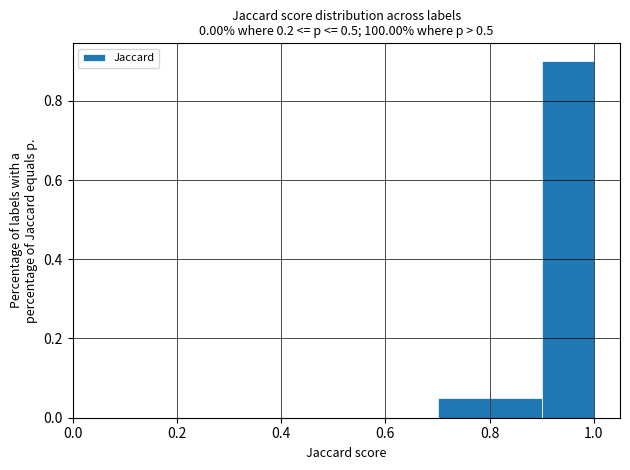

Reading left to right, transcribe this chart: for each bar, give the range it covers on the x-axis and its height. The values are not printed on the chart, so give them approximately, as read against the axis.

0.0 to 0.1: 0
0.1 to 0.2: 0
0.2 to 0.3: 0
0.3 to 0.4: 0
0.4 to 0.5: 0
0.5 to 0.6: 0
0.6 to 0.7: 0
0.7 to 0.8: 0.06
0.8 to 0.9: 0.06
0.9 to 1.0: 0.90